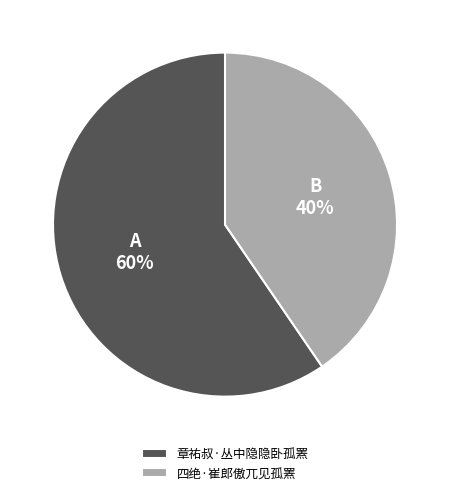

True or false: 章祐叔·丛中隐隐卧孤罴 accounts for 60% of the total.

True